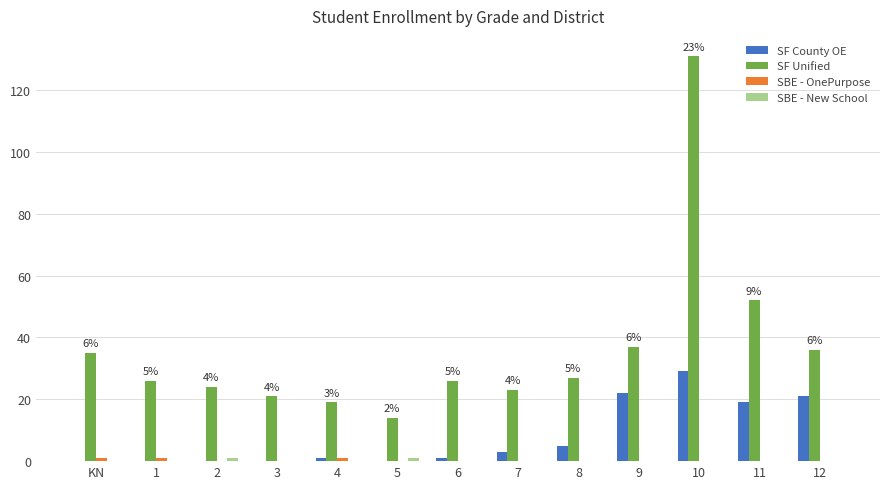

At which label is SF Unified closest to 72?

11